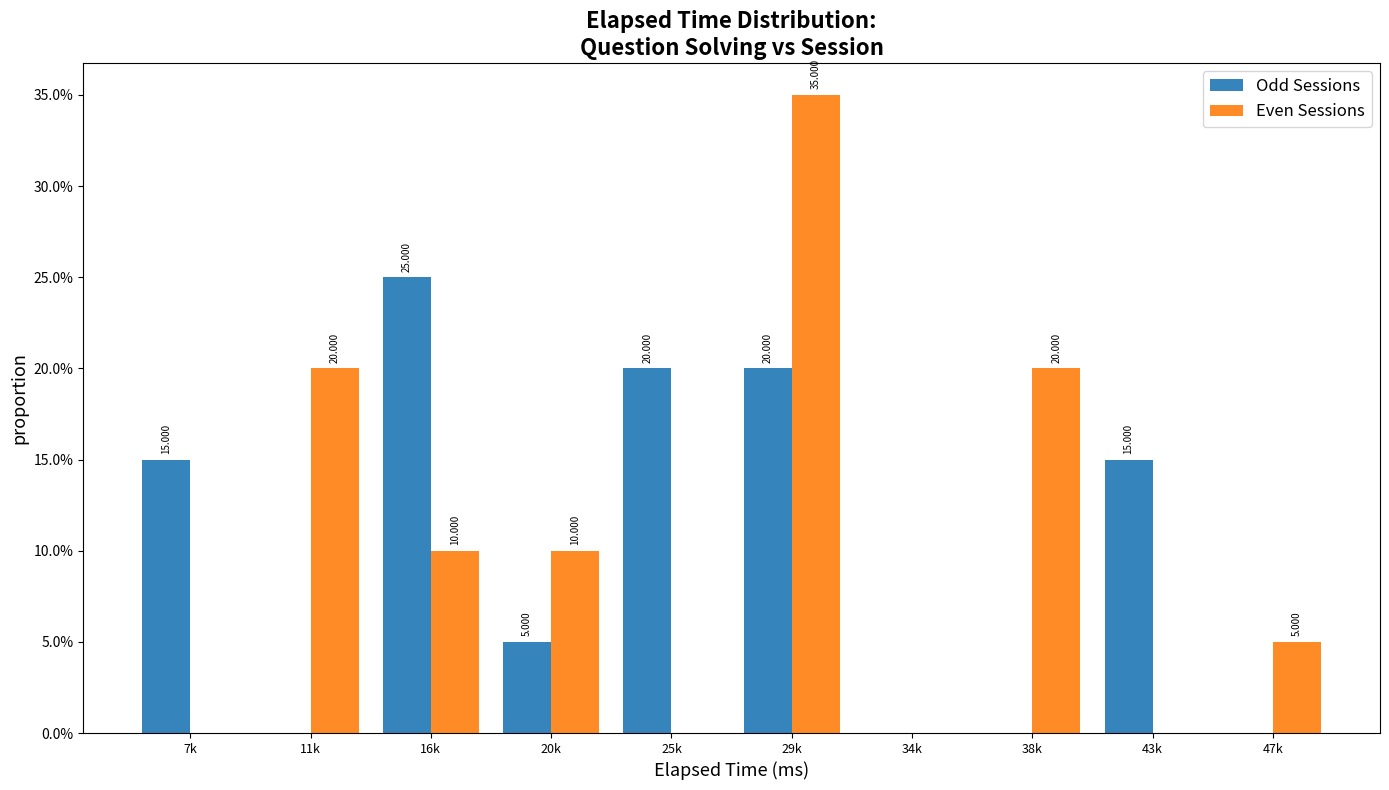

Which series changed the most between 7k and 29k?

Even Sessions